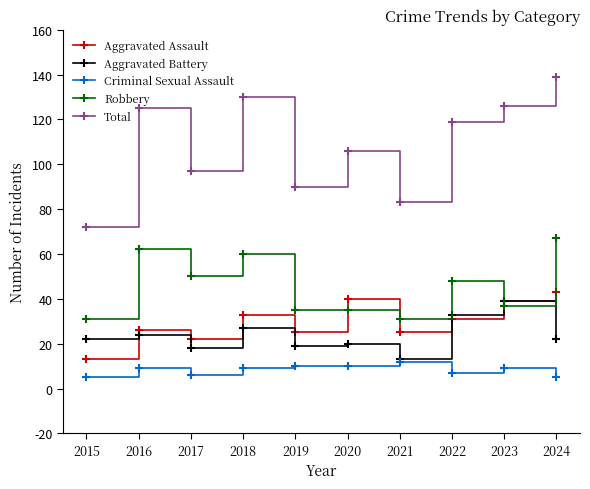

What is the difference between the second highest and second lowest values in the Aggravated Battery series?

15